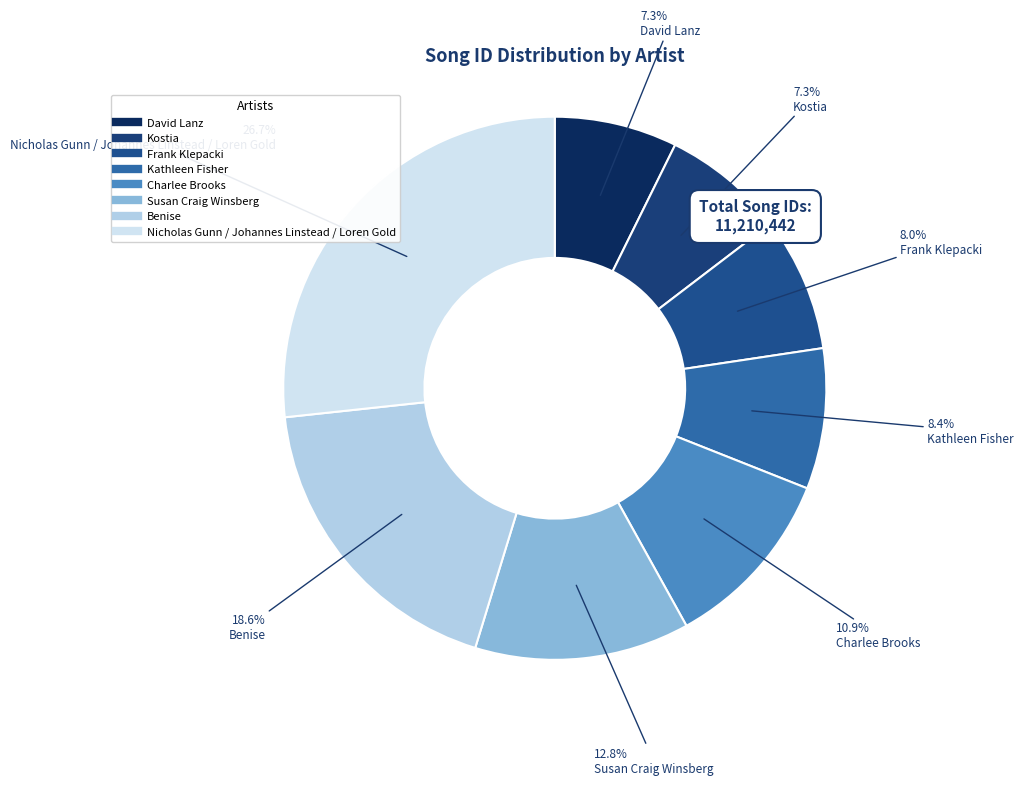

Does Frank Klepacki represent more than half of the total?

No